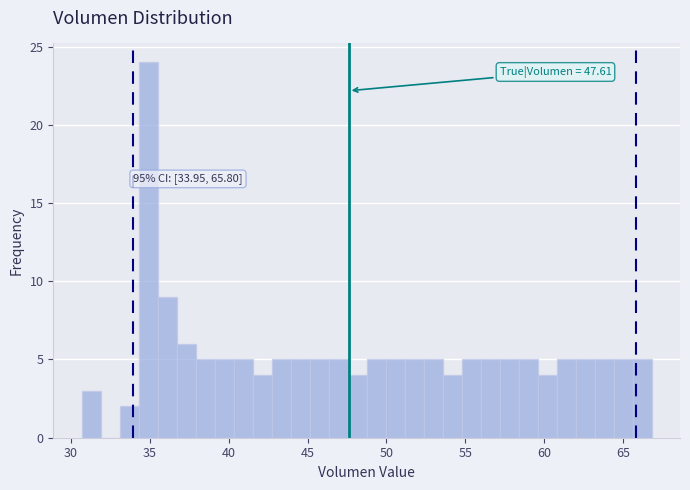

Around what value on the x-axis is the tallest bar? Give the approximate position of its centre, as read against the axis.

35.0